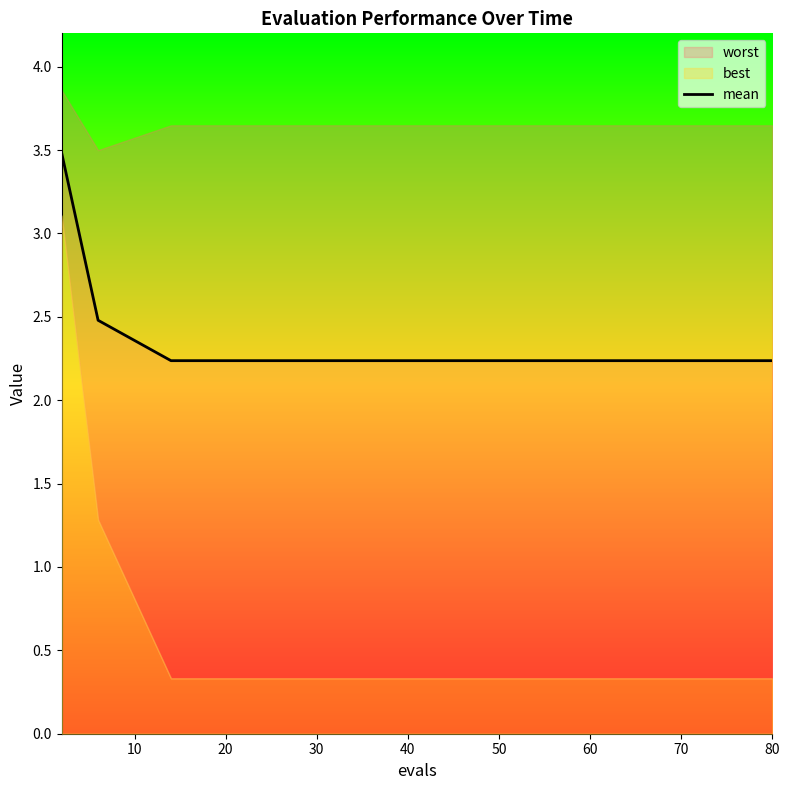

Does the chart have visible grid lines?

No